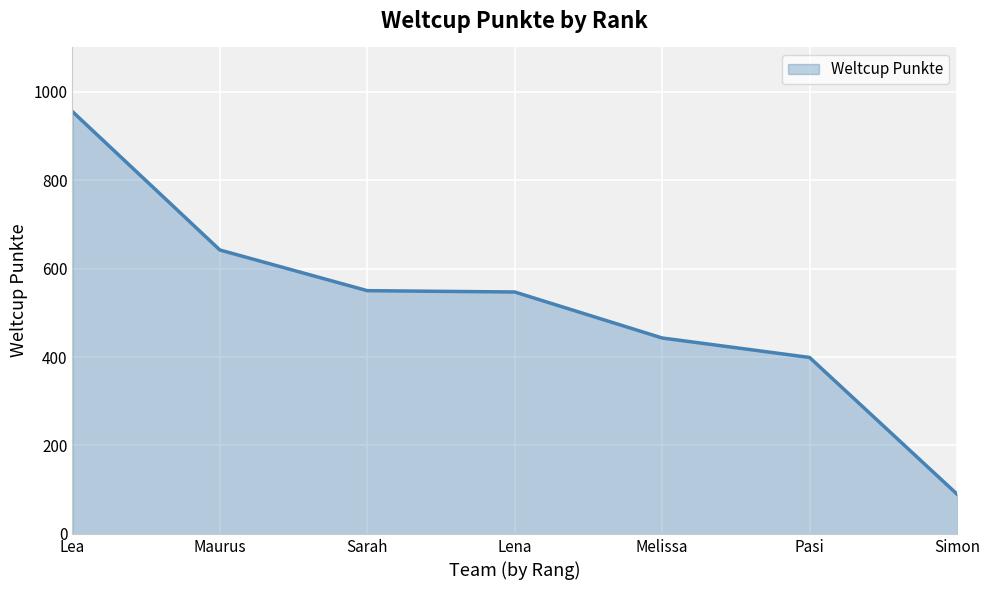

The value at Sarah is 972. True or false?

False